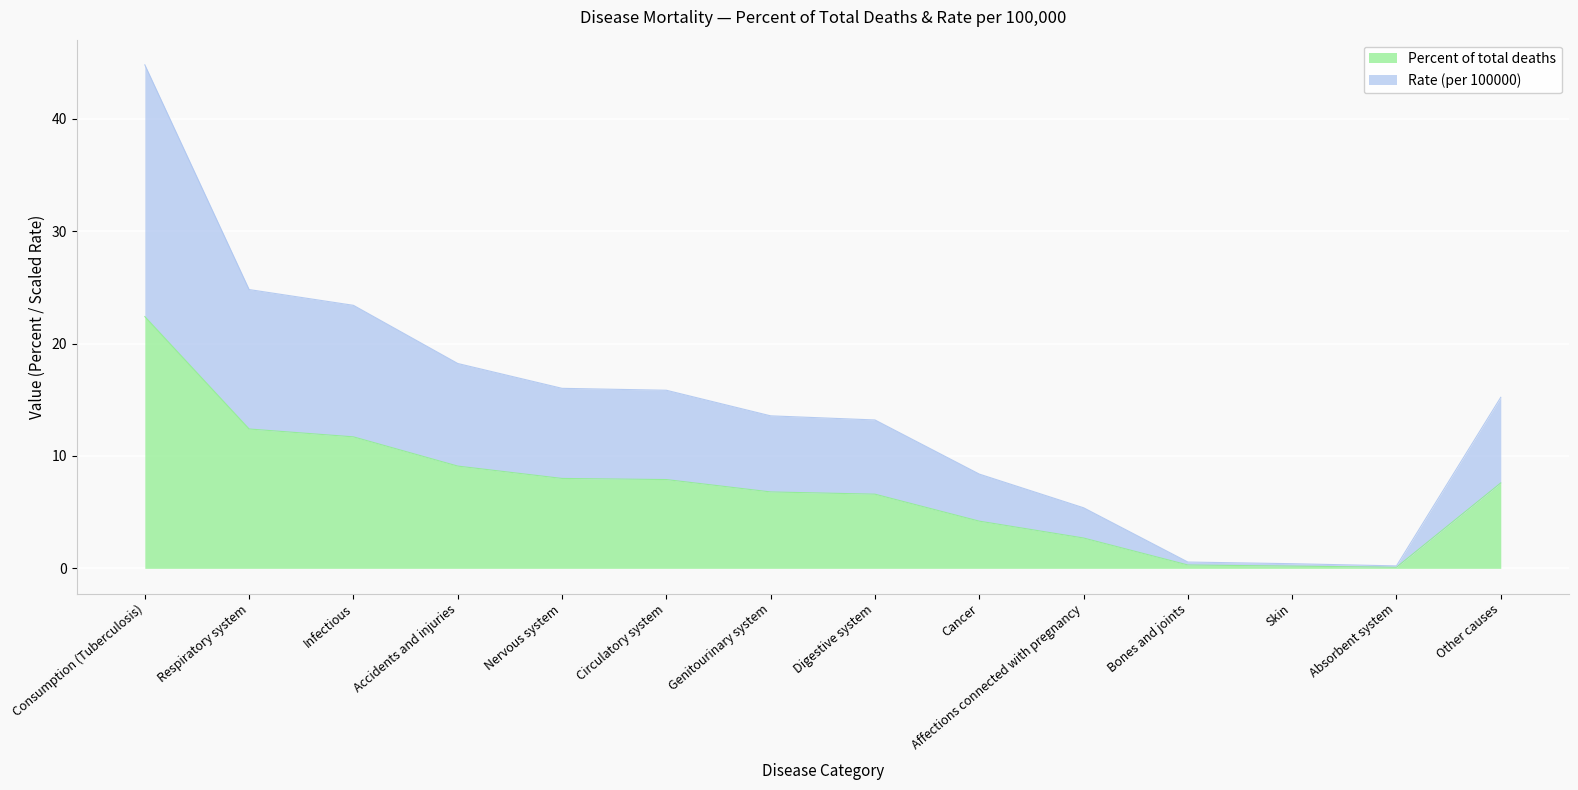

Which category has the lowest value across all series?

Absorbent system